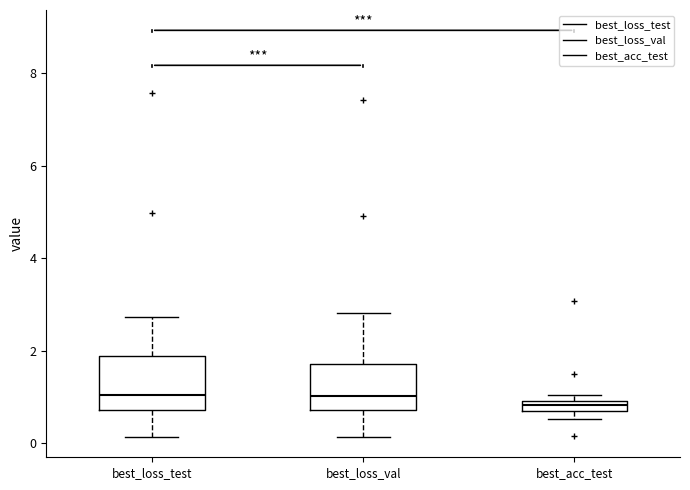

Where is the upper edge of the box for best_loss_val on the y-axis? The values are not printed on the chart, so give them approximately, as read against the axis.

1.8